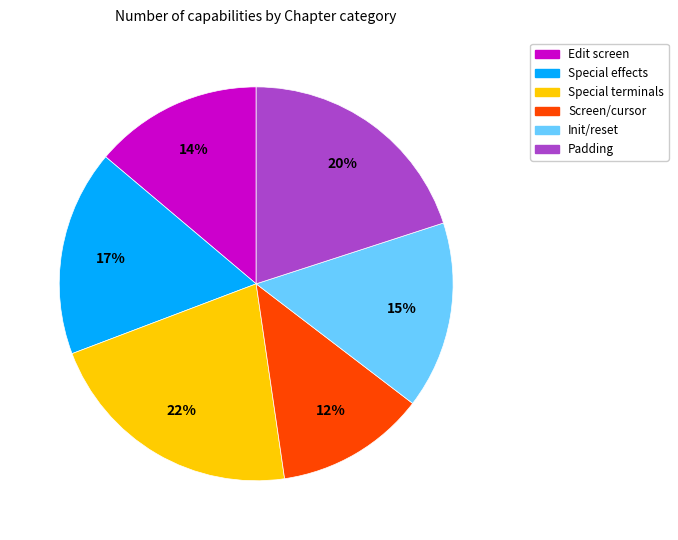

Do Screen/cursor and Edit screen together represent more than half of the pie?

No